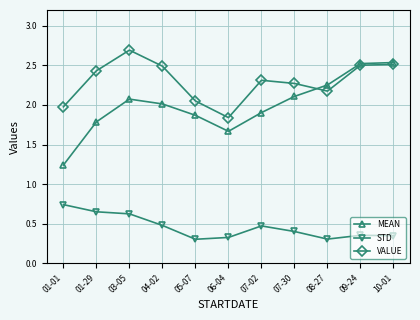

What value does the VALUE series have at 01-01?

2.0